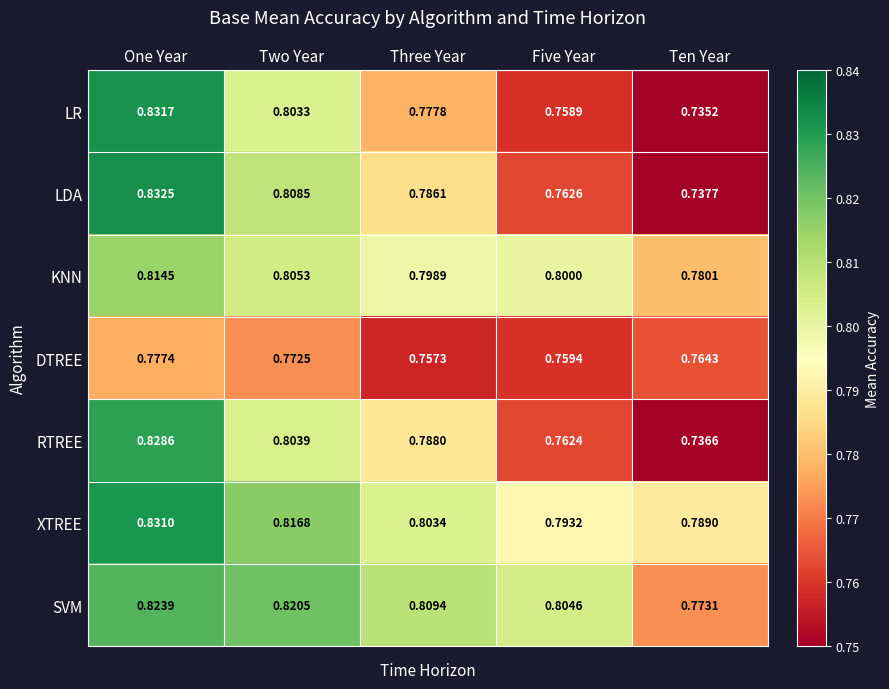

At which label is SVM closest to 0?

Ten Year